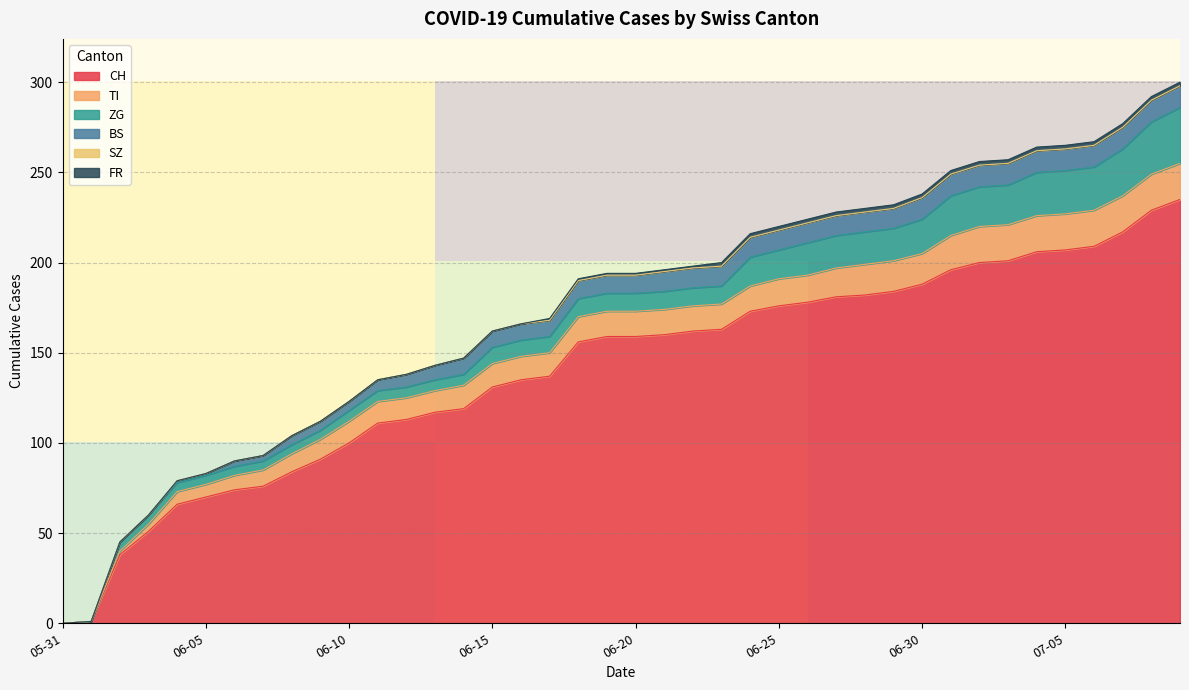

The value of CH at 06-10 is 153. True or false?

False